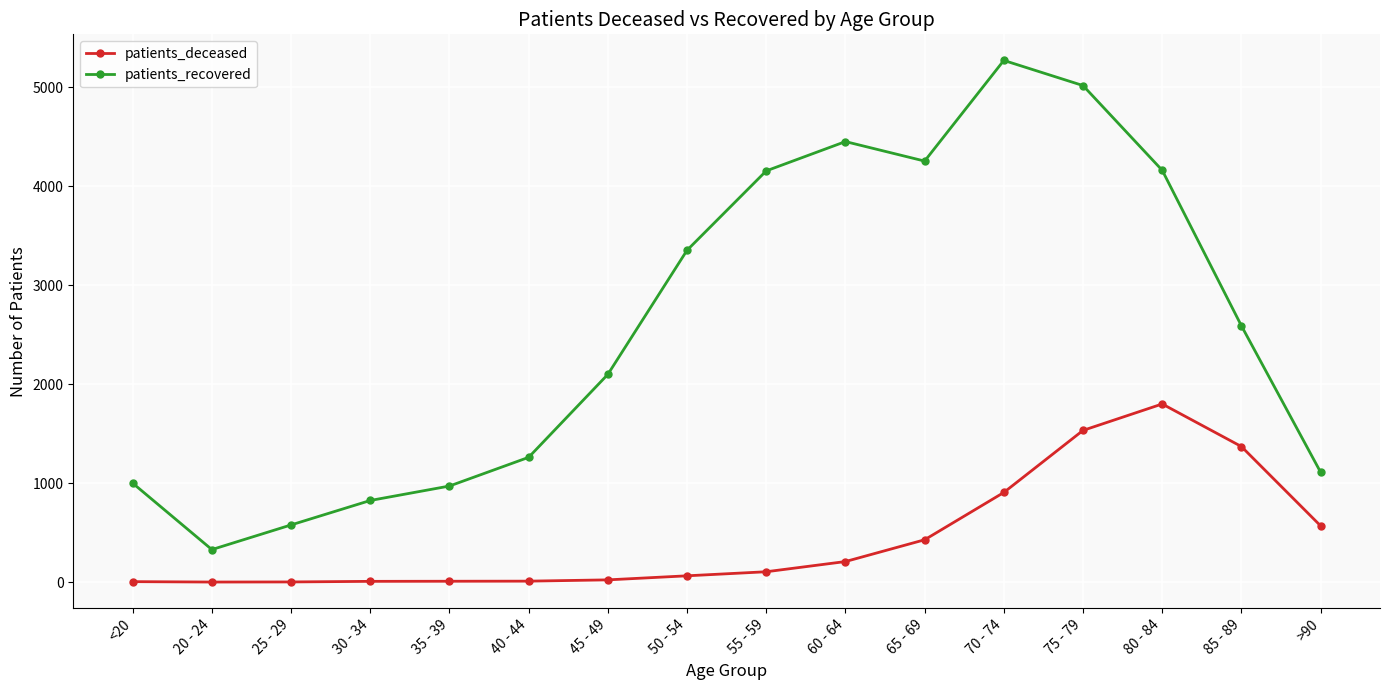

What is the difference between the patients_deceased values at 40 - 44 and 20 - 24?

9